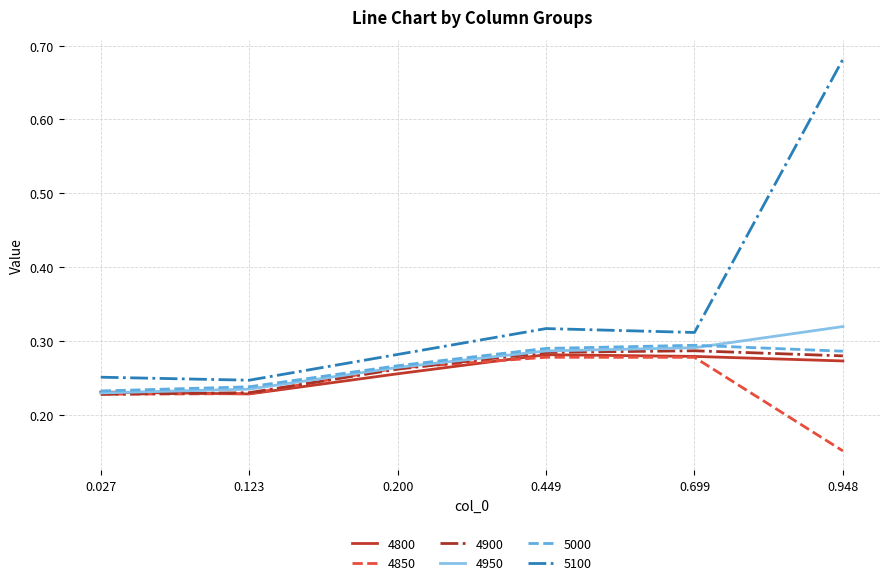

Is the value of 4900 at 0.699 greater than the value of 4850 at 0.948?

Yes